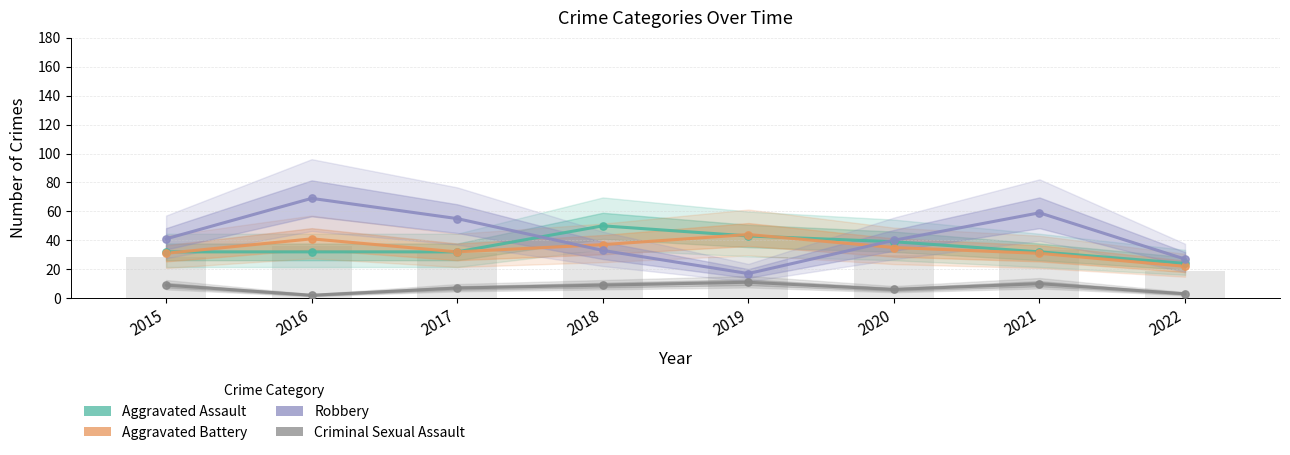

Which series has the largest total across all categories?

Robbery